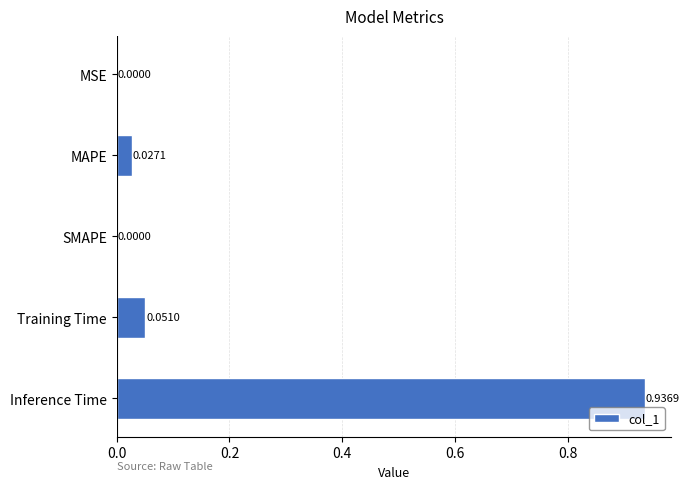

Which label corresponds to the largest value in the chart?

Inference Time